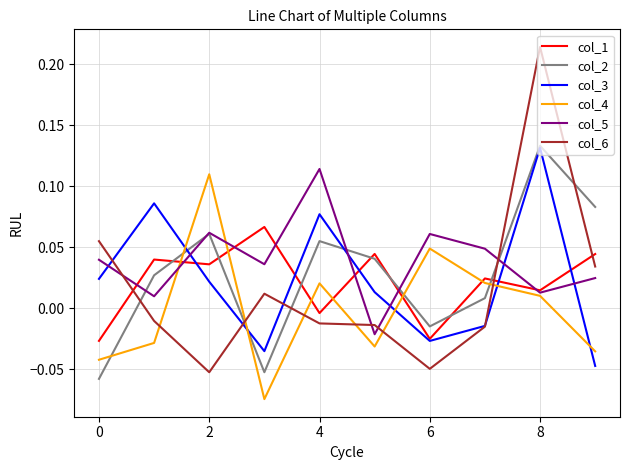

Which series has the widest spread of values?

col_6